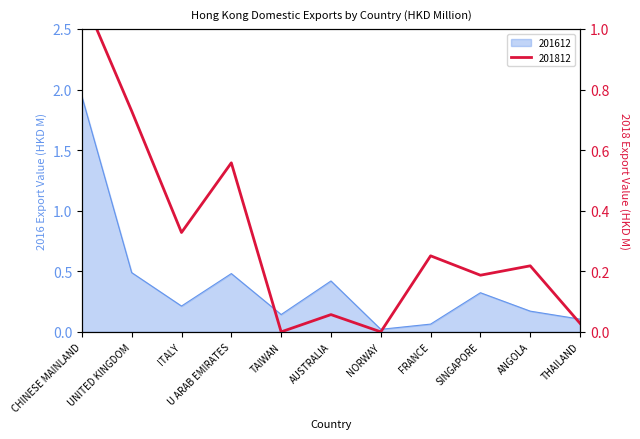

How many distinct data groups are displayed?

2